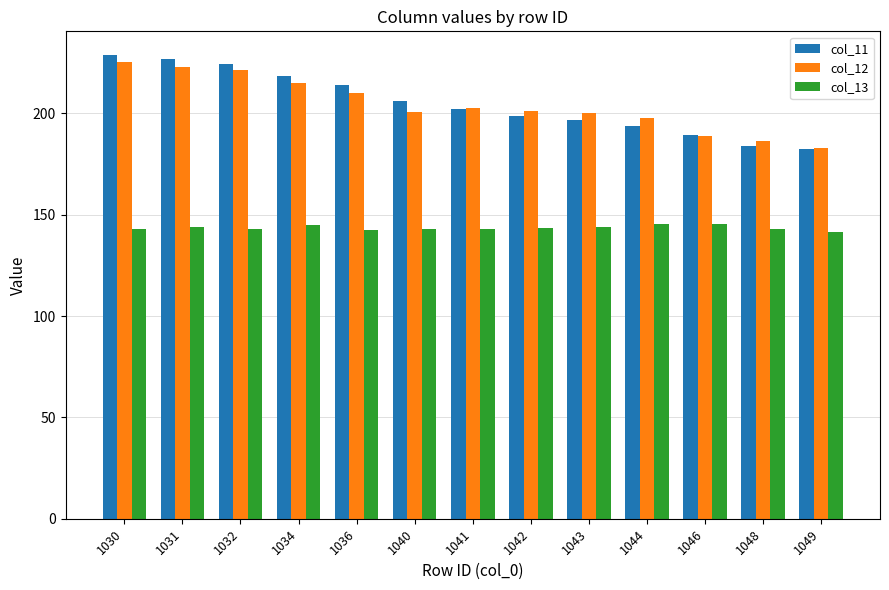

What is the difference between the col_11 values at 1049 and 1041?

20.0